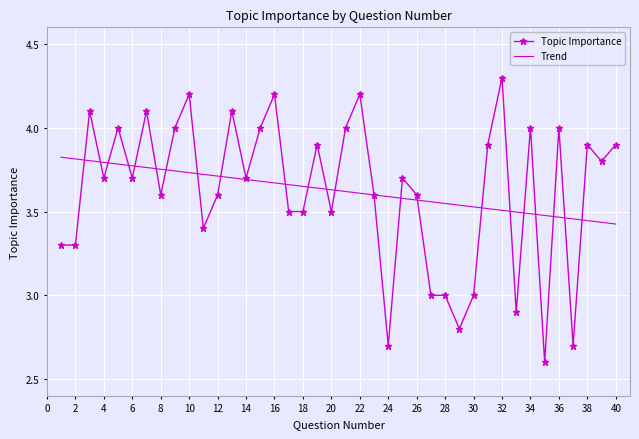

Rank the series by their maximum value, from lowest to highest.

Trend, Topic Importance